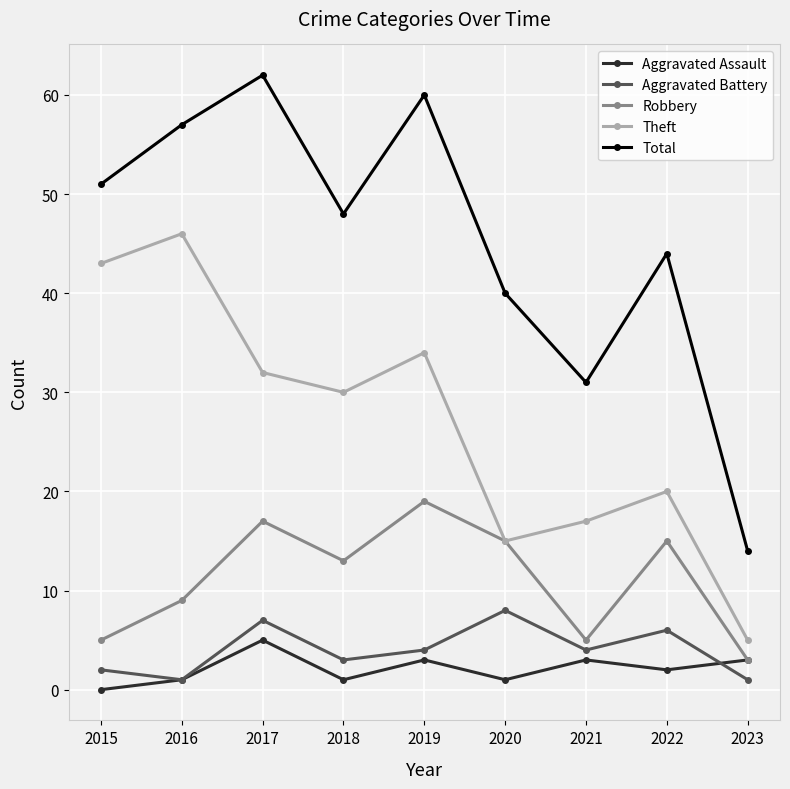

Which series changed the most between 2017 and 2020?

Total